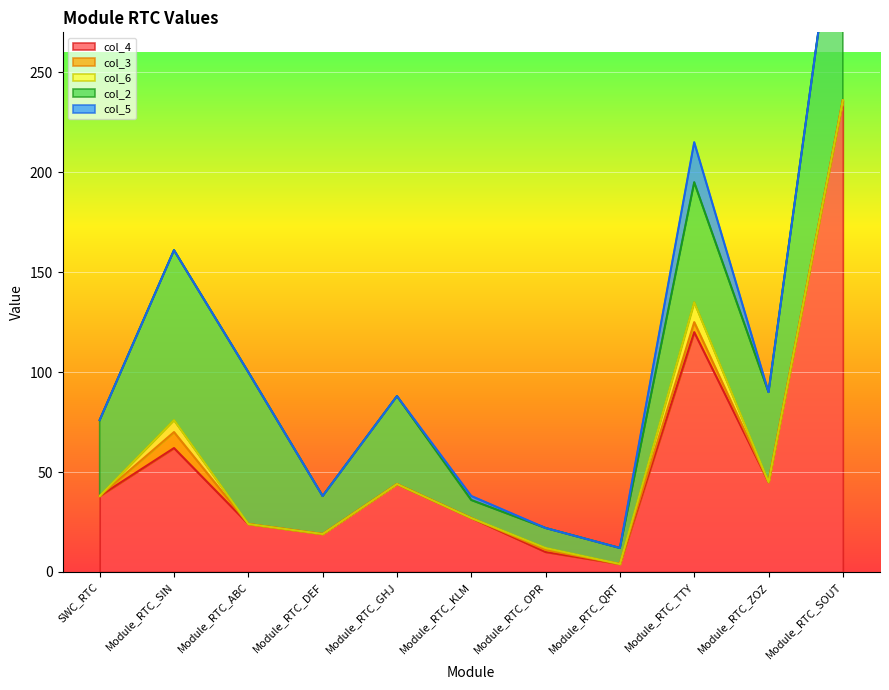

How many values in the col_4 series exceed 38?

5